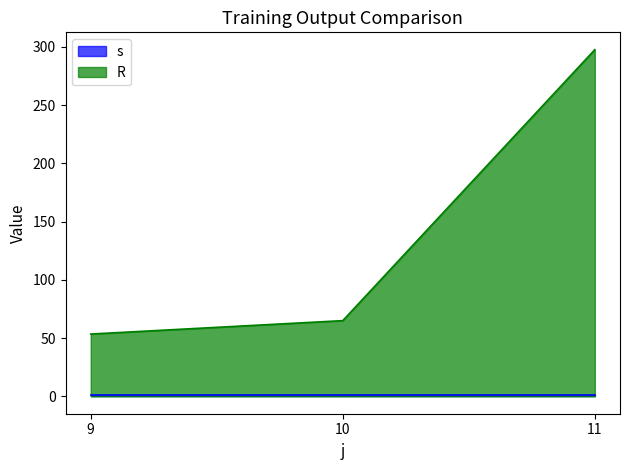

Count the number of values greater than 65.

1